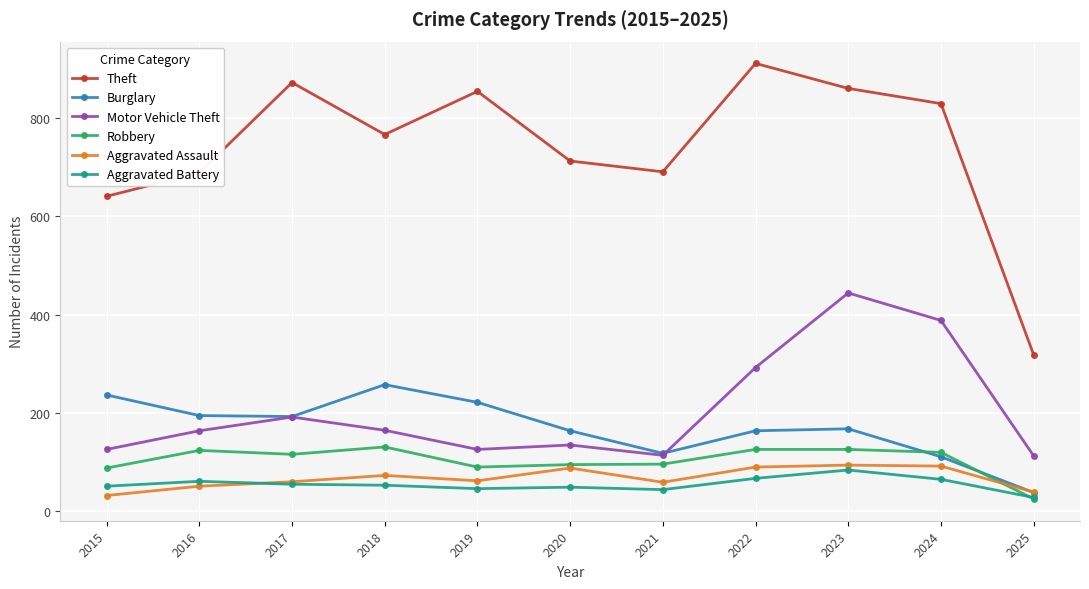

Where is Theft nearest to the value 615?

2015